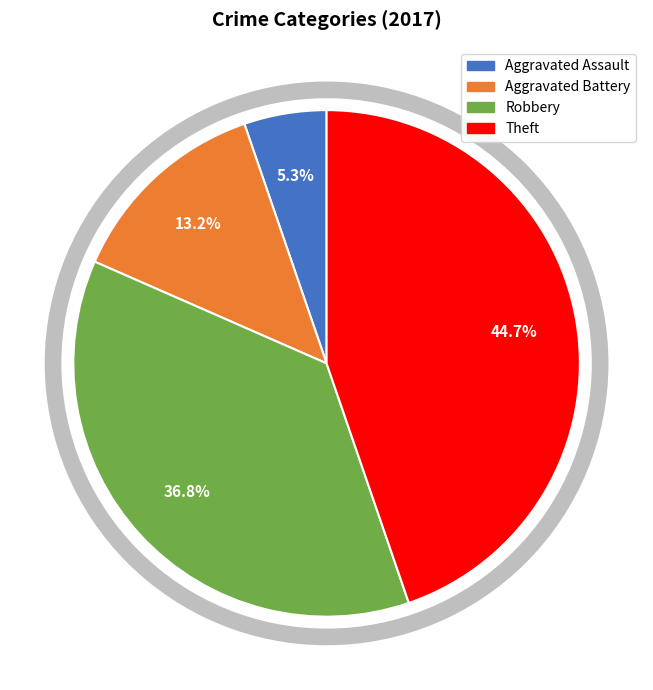

Is there any slice that represents more than half of the pie?

No